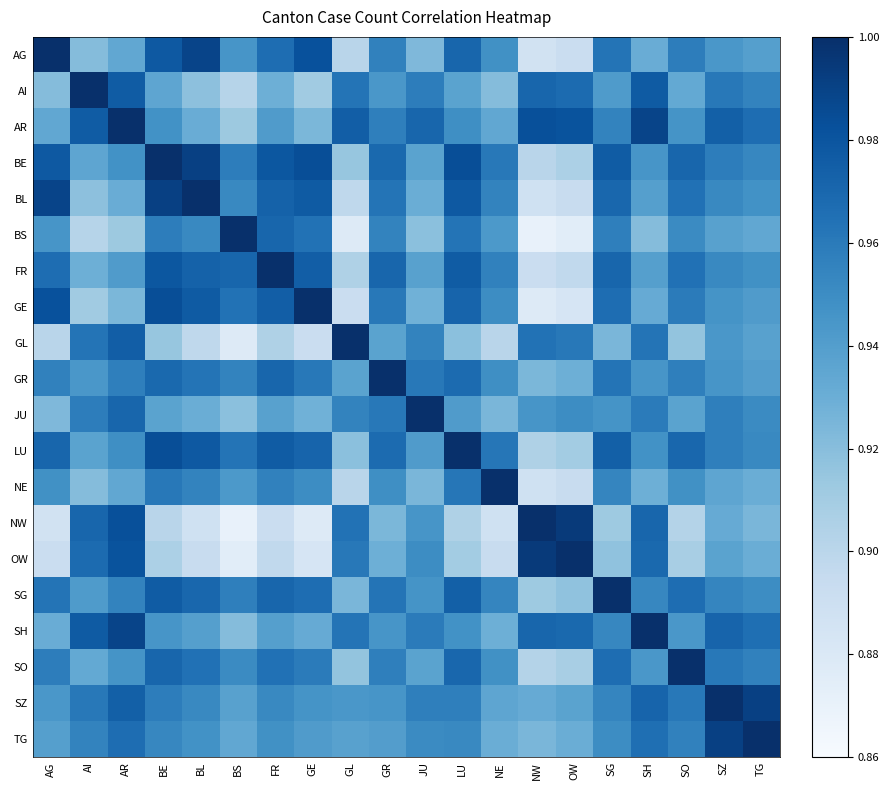

Reading left to right, what are all the values shown in this chart?

AG: AG=1.0	AI=0.9	AR=0.9	BE=1.0	BL=1.0	BS=0.9	FR=1.0	GE=1.0	GL=0.9	GR=1.0	JU=0.9	LU=1.0	NE=0.9	NW=0.9	OW=0.9	SG=1.0	SH=0.9	SO=1.0	SZ=0.9	TG=0.9
AI: AG=0.9	AI=1.0	AR=1.0	BE=0.9	BL=0.9	BS=0.9	FR=0.9	GE=0.9	GL=1.0	GR=0.9	JU=1.0	LU=0.9	NE=0.9	NW=1.0	OW=1.0	SG=0.9	SH=1.0	SO=0.9	SZ=1.0	TG=1.0
AR: AG=0.9	AI=1.0	AR=1.0	BE=0.9	BL=0.9	BS=0.9	FR=0.9	GE=0.9	GL=1.0	GR=1.0	JU=1.0	LU=0.9	NE=0.9	NW=1.0	OW=1.0	SG=1.0	SH=1.0	SO=0.9	SZ=1.0	TG=1.0
BE: AG=1.0	AI=0.9	AR=0.9	BE=1.0	BL=1.0	BS=1.0	FR=1.0	GE=1.0	GL=0.9	GR=1.0	JU=0.9	LU=1.0	NE=1.0	NW=0.9	OW=0.9	SG=1.0	SH=0.9	SO=1.0	SZ=1.0	TG=1.0
BL: AG=1.0	AI=0.9	AR=0.9	BE=1.0	BL=1.0	BS=1.0	FR=1.0	GE=1.0	GL=0.9	GR=1.0	JU=0.9	LU=1.0	NE=1.0	NW=0.9	OW=0.9	SG=1.0	SH=0.9	SO=1.0	SZ=1.0	TG=0.9
BS: AG=0.9	AI=0.9	AR=0.9	BE=1.0	BL=1.0	BS=1.0	FR=1.0	GE=1.0	GL=0.9	GR=1.0	JU=0.9	LU=1.0	NE=0.9	NW=0.9	OW=0.9	SG=1.0	SH=0.9	SO=1.0	SZ=0.9	TG=0.9
FR: AG=1.0	AI=0.9	AR=0.9	BE=1.0	BL=1.0	BS=1.0	FR=1.0	GE=1.0	GL=0.9	GR=1.0	JU=0.9	LU=1.0	NE=1.0	NW=0.9	OW=0.9	SG=1.0	SH=0.9	SO=1.0	SZ=1.0	TG=0.9
GE: AG=1.0	AI=0.9	AR=0.9	BE=1.0	BL=1.0	BS=1.0	FR=1.0	GE=1.0	GL=0.9	GR=1.0	JU=0.9	LU=1.0	NE=0.9	NW=0.9	OW=0.9	SG=1.0	SH=0.9	SO=1.0	SZ=0.9	TG=0.9
GL: AG=0.9	AI=1.0	AR=1.0	BE=0.9	BL=0.9	BS=0.9	FR=0.9	GE=0.9	GL=1.0	GR=0.9	JU=1.0	LU=0.9	NE=0.9	NW=1.0	OW=1.0	SG=0.9	SH=1.0	SO=0.9	SZ=0.9	TG=0.9
GR: AG=1.0	AI=0.9	AR=1.0	BE=1.0	BL=1.0	BS=1.0	FR=1.0	GE=1.0	GL=0.9	GR=1.0	JU=1.0	LU=1.0	NE=0.9	NW=0.9	OW=0.9	SG=1.0	SH=0.9	SO=1.0	SZ=0.9	TG=0.9
JU: AG=0.9	AI=1.0	AR=1.0	BE=0.9	BL=0.9	BS=0.9	FR=0.9	GE=0.9	GL=1.0	GR=1.0	JU=1.0	LU=0.9	NE=0.9	NW=0.9	OW=0.9	SG=0.9	SH=1.0	SO=0.9	SZ=1.0	TG=1.0
LU: AG=1.0	AI=0.9	AR=0.9	BE=1.0	BL=1.0	BS=1.0	FR=1.0	GE=1.0	GL=0.9	GR=1.0	JU=0.9	LU=1.0	NE=1.0	NW=0.9	OW=0.9	SG=1.0	SH=0.9	SO=1.0	SZ=1.0	TG=1.0
NE: AG=0.9	AI=0.9	AR=0.9	BE=1.0	BL=1.0	BS=0.9	FR=1.0	GE=0.9	GL=0.9	GR=0.9	JU=0.9	LU=1.0	NE=1.0	NW=0.9	OW=0.9	SG=1.0	SH=0.9	SO=0.9	SZ=0.9	TG=0.9
NW: AG=0.9	AI=1.0	AR=1.0	BE=0.9	BL=0.9	BS=0.9	FR=0.9	GE=0.9	GL=1.0	GR=0.9	JU=0.9	LU=0.9	NE=0.9	NW=1.0	OW=1.0	SG=0.9	SH=1.0	SO=0.9	SZ=0.9	TG=0.9
OW: AG=0.9	AI=1.0	AR=1.0	BE=0.9	BL=0.9	BS=0.9	FR=0.9	GE=0.9	GL=1.0	GR=0.9	JU=0.9	LU=0.9	NE=0.9	NW=1.0	OW=1.0	SG=0.9	SH=1.0	SO=0.9	SZ=0.9	TG=0.9
SG: AG=1.0	AI=0.9	AR=1.0	BE=1.0	BL=1.0	BS=1.0	FR=1.0	GE=1.0	GL=0.9	GR=1.0	JU=0.9	LU=1.0	NE=1.0	NW=0.9	OW=0.9	SG=1.0	SH=1.0	SO=1.0	SZ=1.0	TG=0.9
SH: AG=0.9	AI=1.0	AR=1.0	BE=0.9	BL=0.9	BS=0.9	FR=0.9	GE=0.9	GL=1.0	GR=0.9	JU=1.0	LU=0.9	NE=0.9	NW=1.0	OW=1.0	SG=1.0	SH=1.0	SO=0.9	SZ=1.0	TG=1.0
SO: AG=1.0	AI=0.9	AR=0.9	BE=1.0	BL=1.0	BS=1.0	FR=1.0	GE=1.0	GL=0.9	GR=1.0	JU=0.9	LU=1.0	NE=0.9	NW=0.9	OW=0.9	SG=1.0	SH=0.9	SO=1.0	SZ=1.0	TG=1.0
SZ: AG=0.9	AI=1.0	AR=1.0	BE=1.0	BL=1.0	BS=0.9	FR=1.0	GE=0.9	GL=0.9	GR=0.9	JU=1.0	LU=1.0	NE=0.9	NW=0.9	OW=0.9	SG=1.0	SH=1.0	SO=1.0	SZ=1.0	TG=1.0
TG: AG=0.9	AI=1.0	AR=1.0	BE=1.0	BL=0.9	BS=0.9	FR=0.9	GE=0.9	GL=0.9	GR=0.9	JU=1.0	LU=1.0	NE=0.9	NW=0.9	OW=0.9	SG=0.9	SH=1.0	SO=1.0	SZ=1.0	TG=1.0